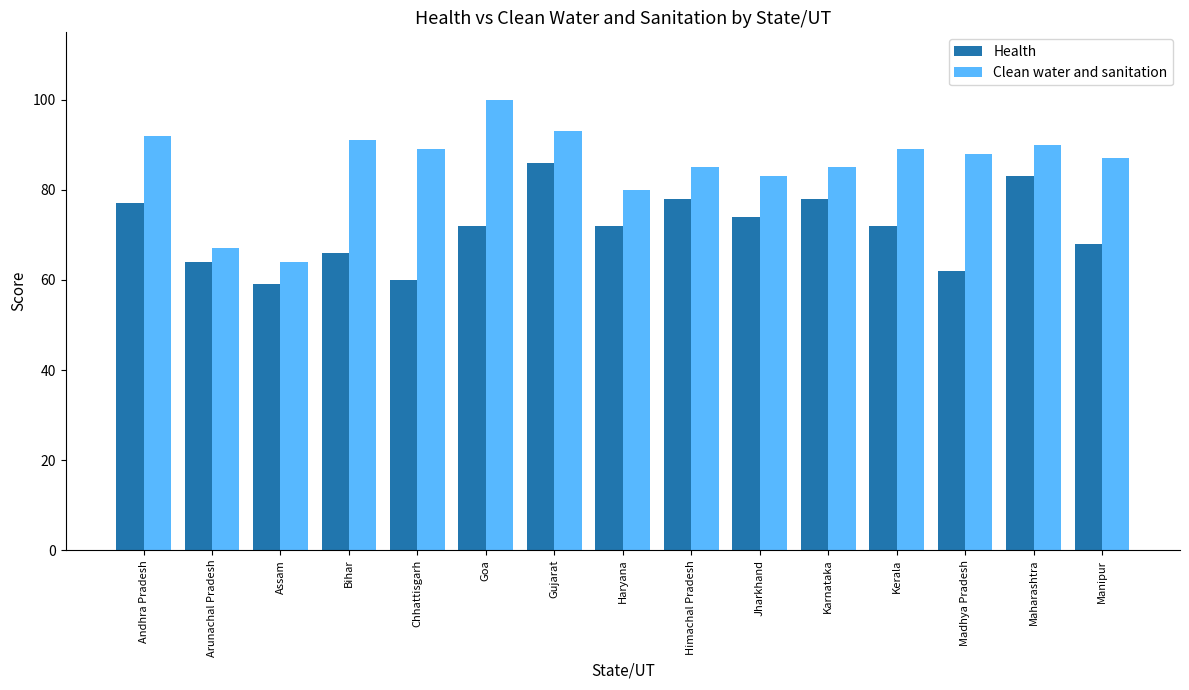

How many categories are shown in the chart?

15